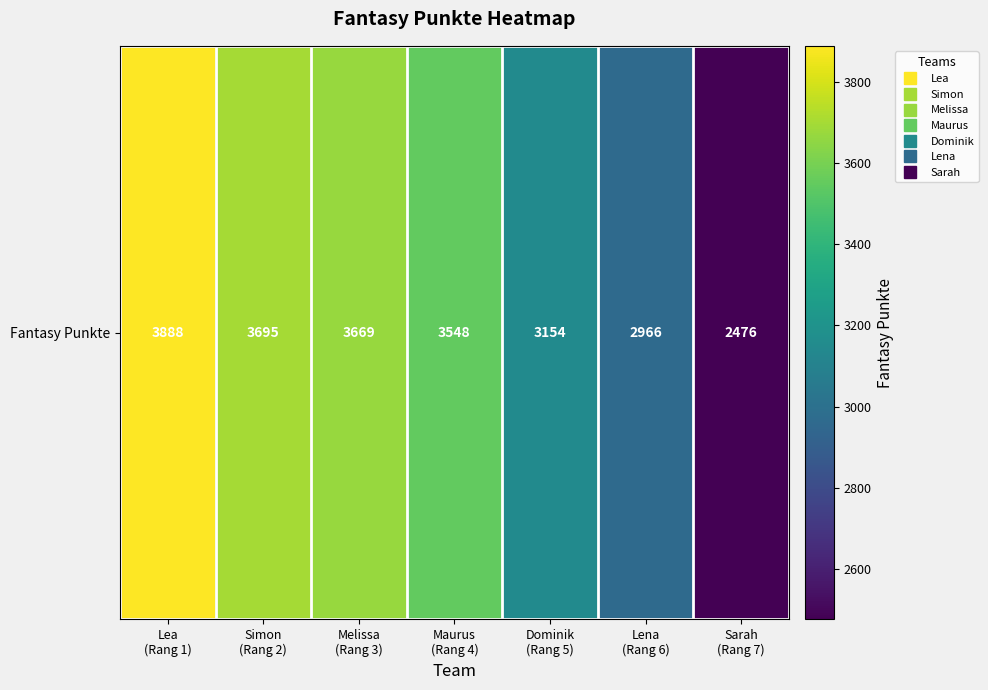

What is the approximate value at Lena
(Rang 6), to the nearest 50?

2950